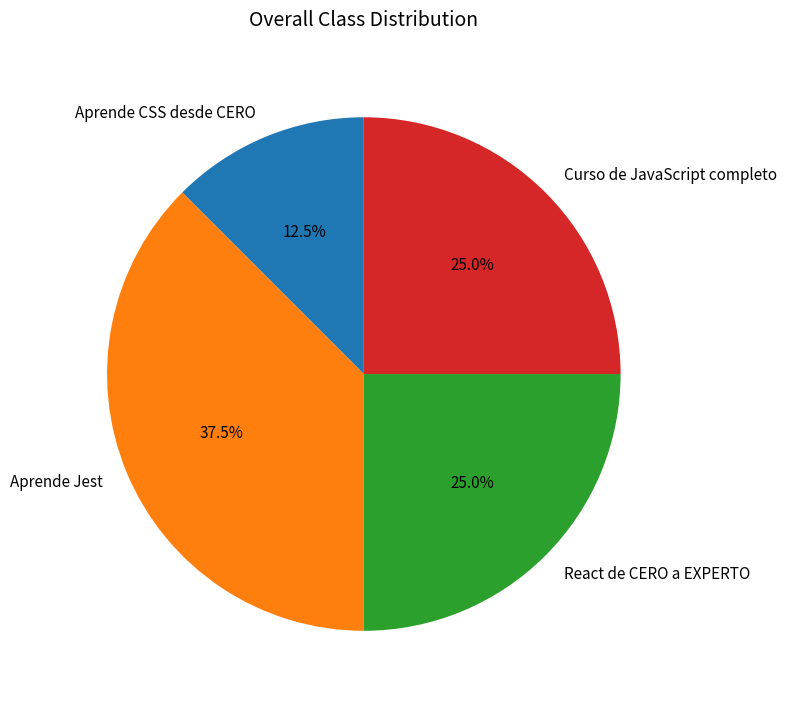

The Aprende CSS desde CERO slice represents 20% of the pie. True or false?

False